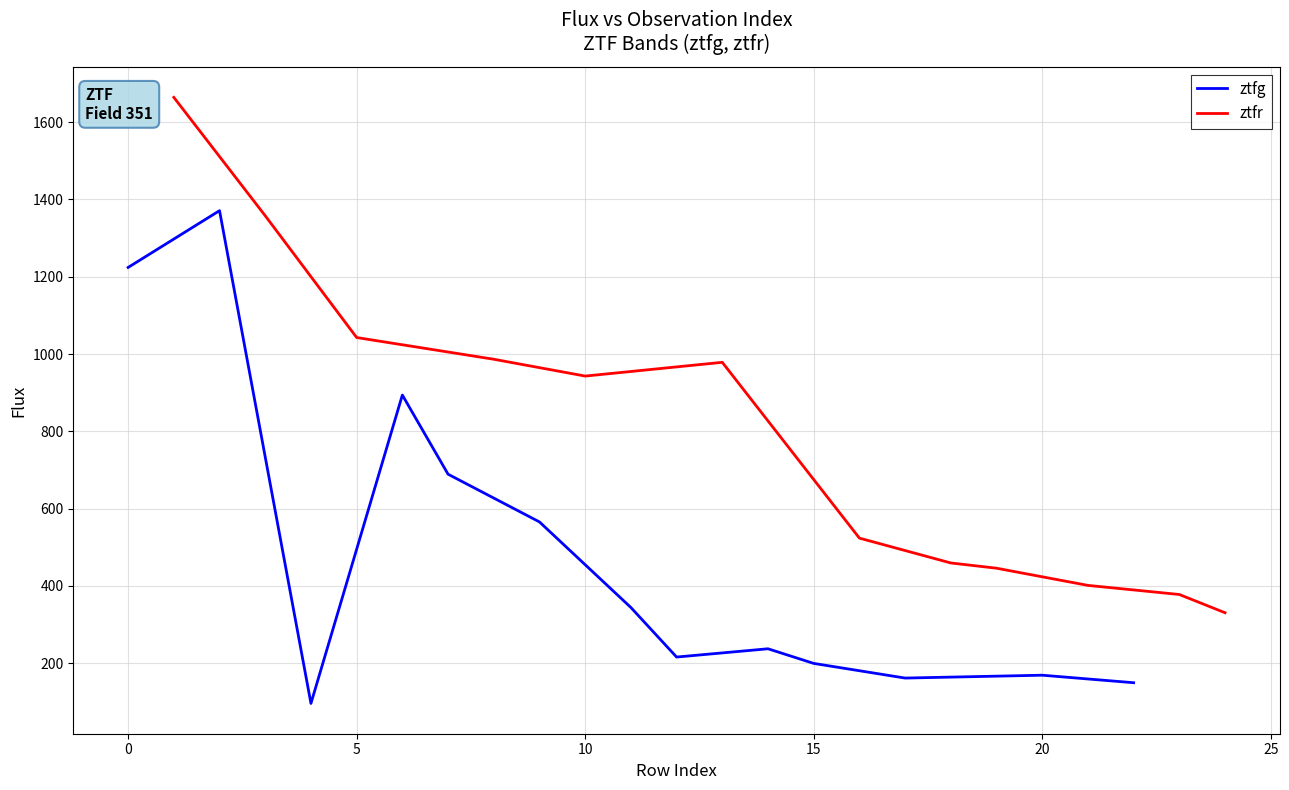

Is it true that ztfg equals 1224.1 at 0?

True